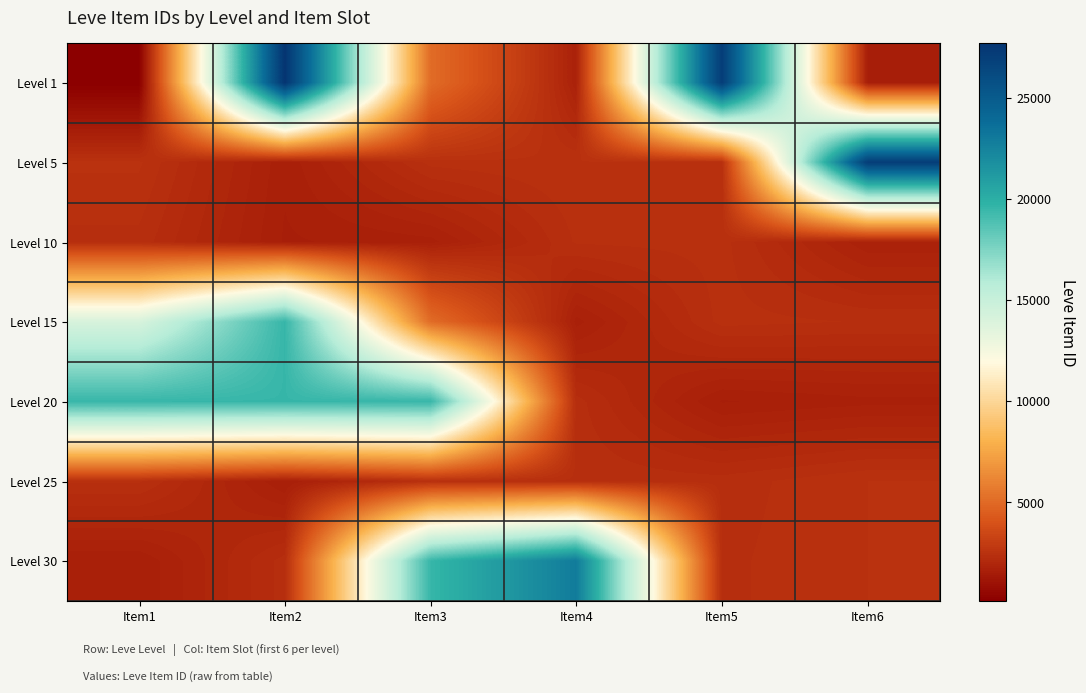

At which category is the sum across all series the highest?

Item2